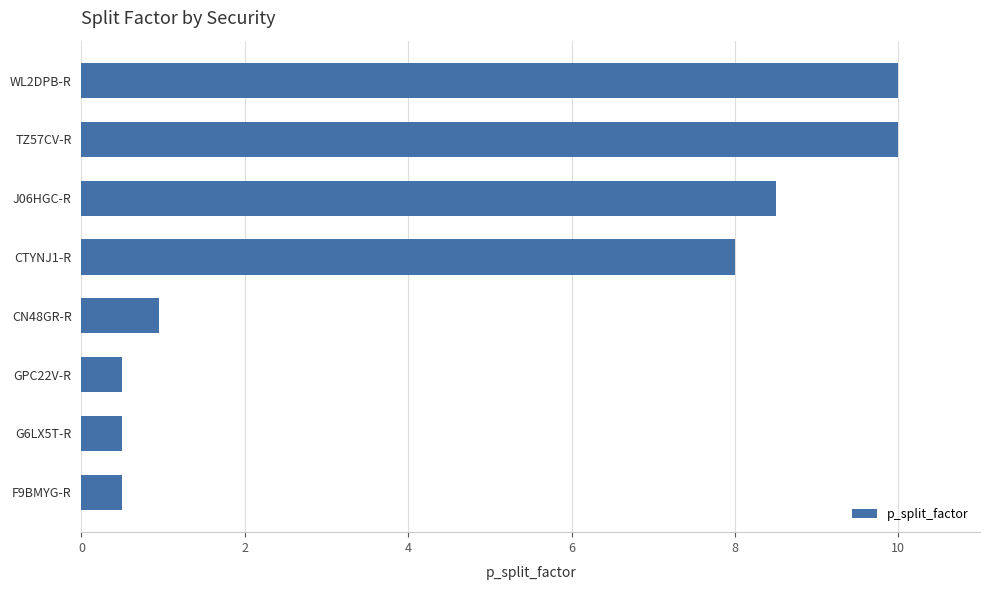

What is the label of the 7th bar from the bottom?

TZ57CV-R